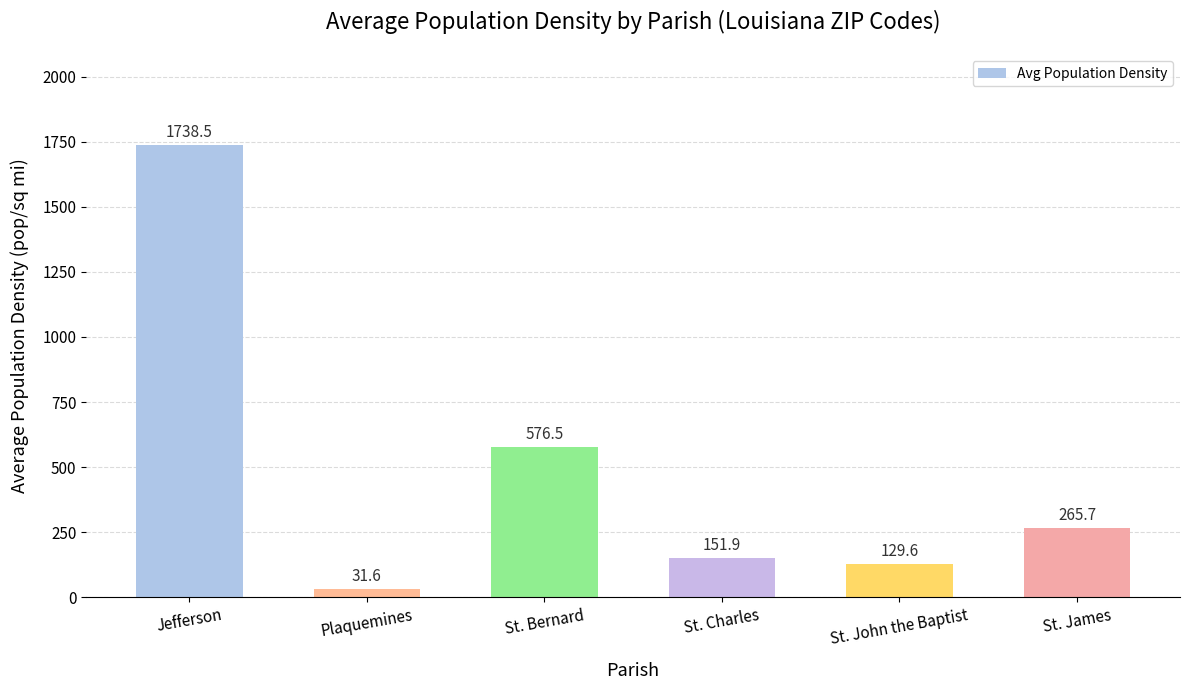

What position from the right is St. Charles?

3